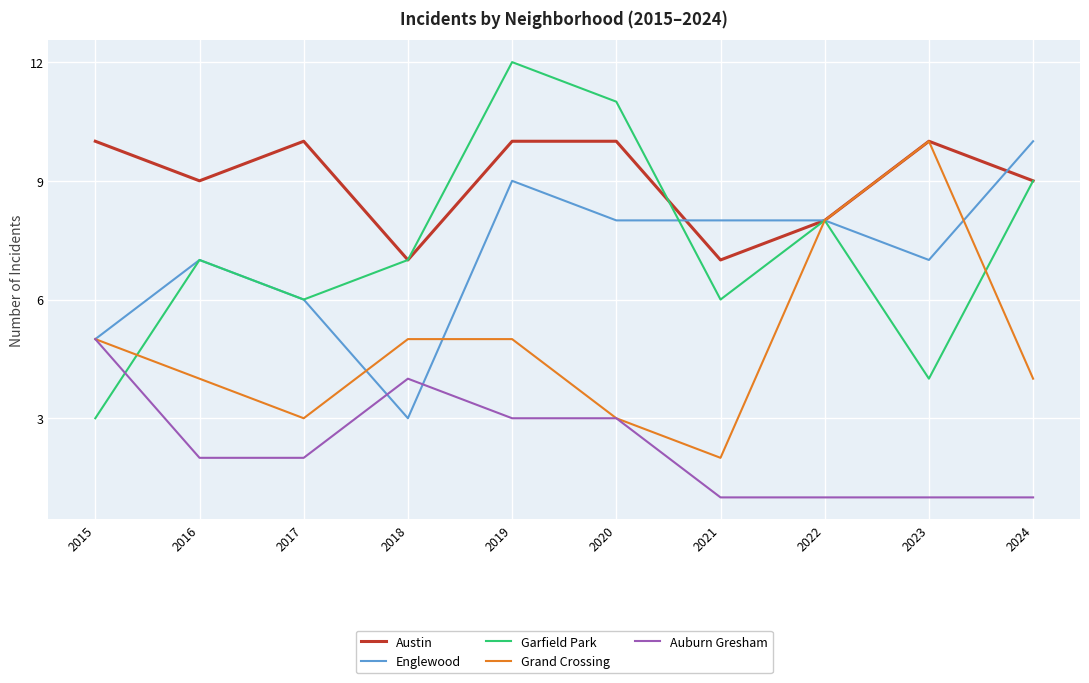

What is the spread (max minus min) of values at 2018?

4